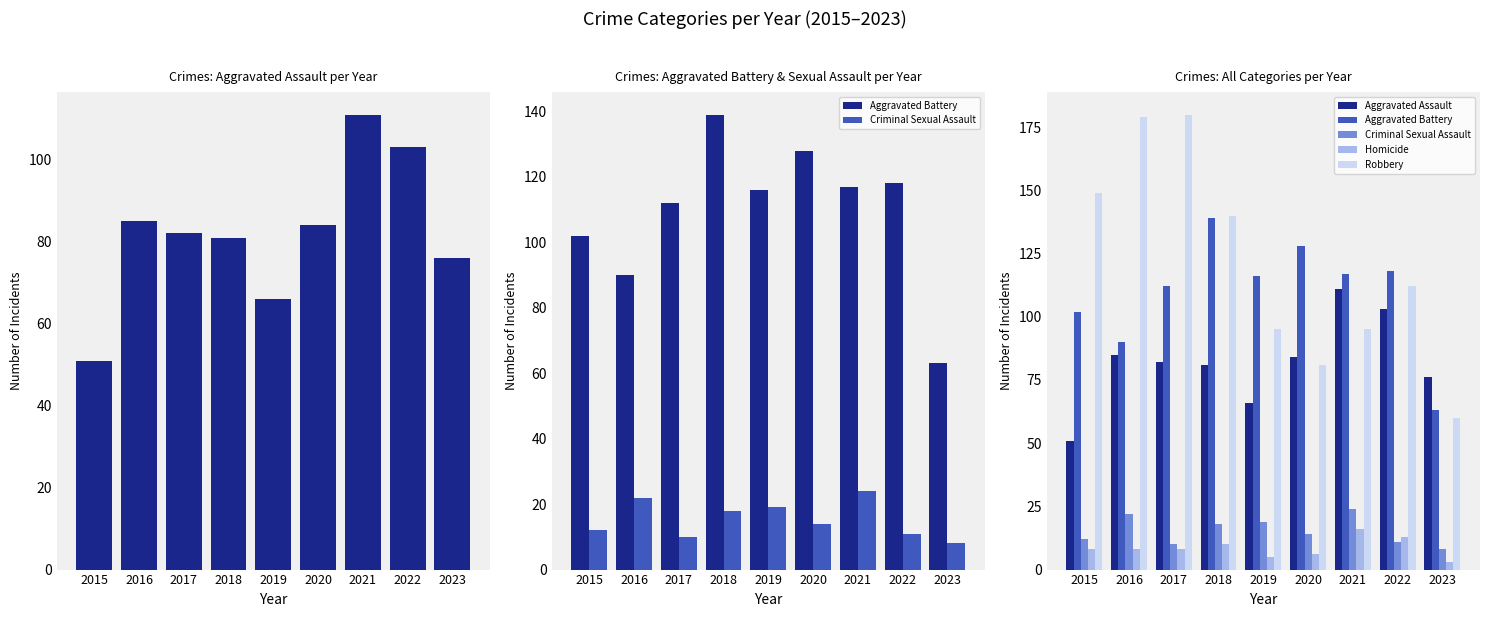

List the series in order of their peak value, highest first.

Robbery, Aggravated Battery, Aggravated Assault, Criminal Sexual Assault, Homicide